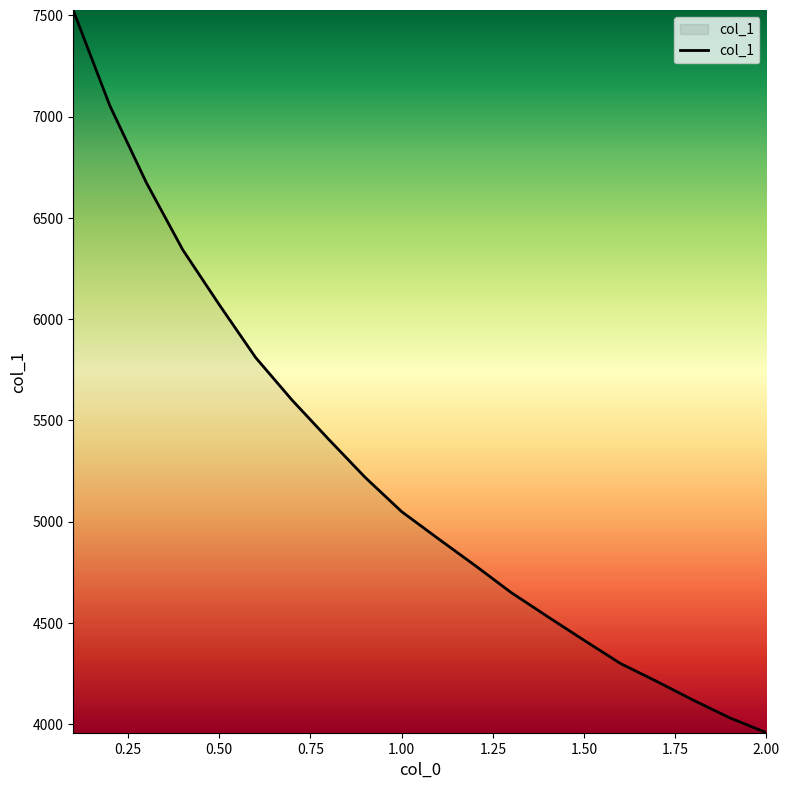

What is the greatest value displayed?

7524.0